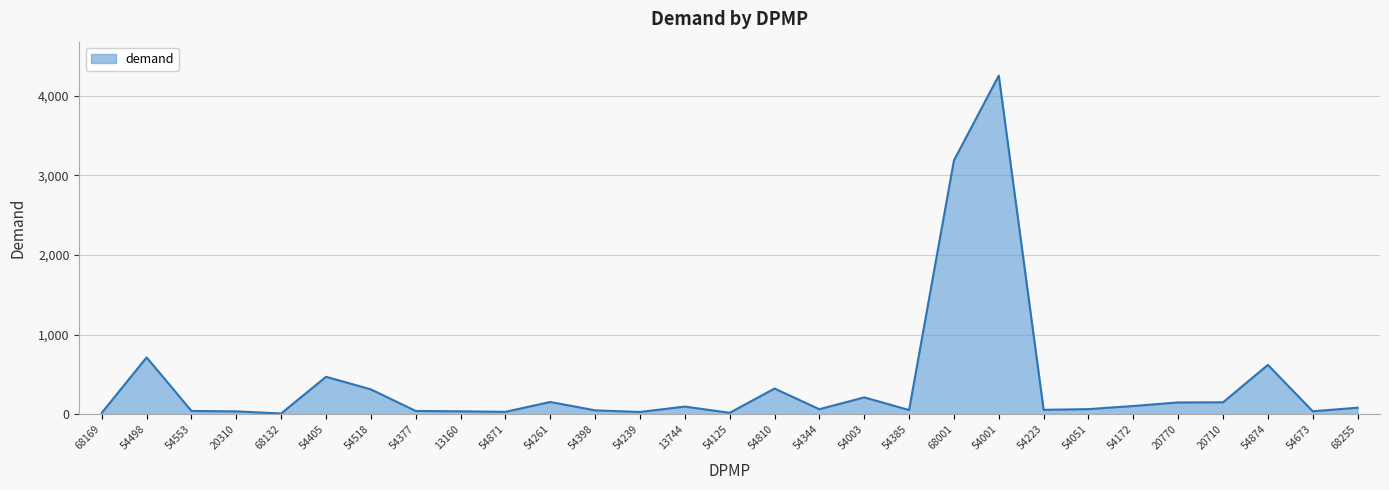

What is the maximum value shown in the chart?

4250.4